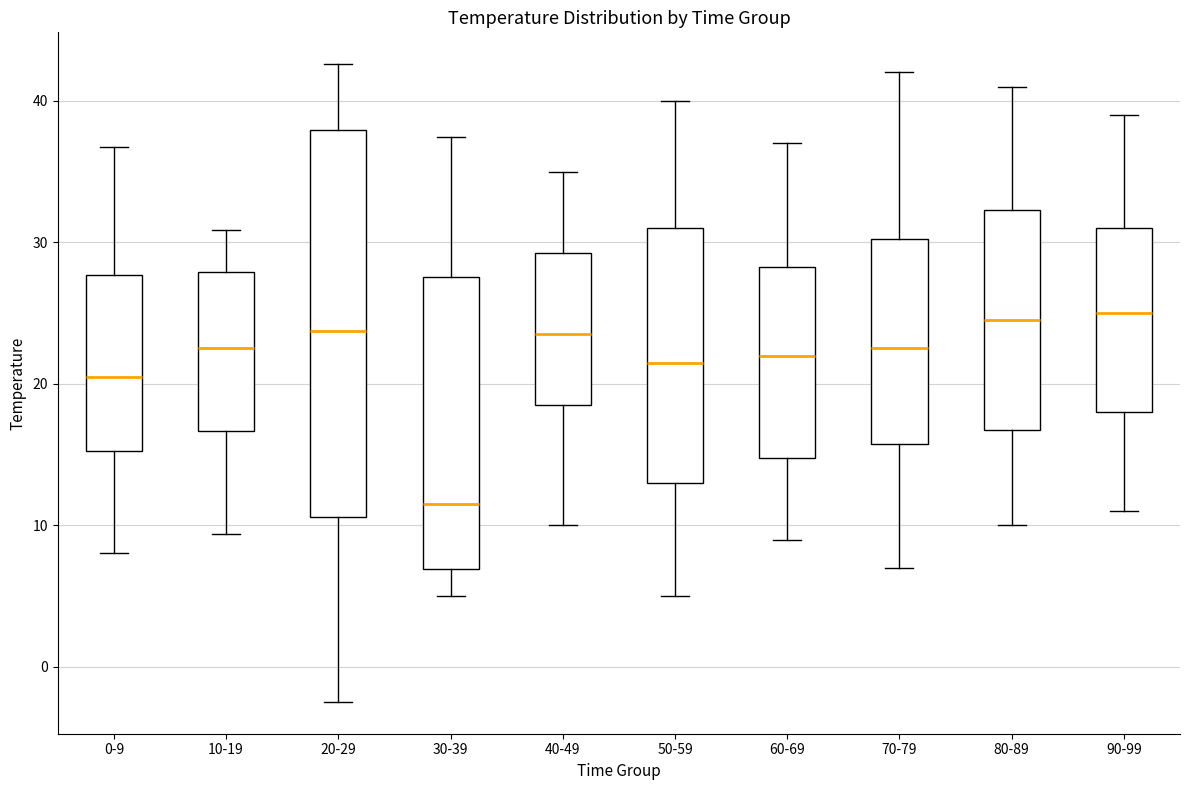

Which box is the tallest, from its lower edge to its upper edge?

20-29